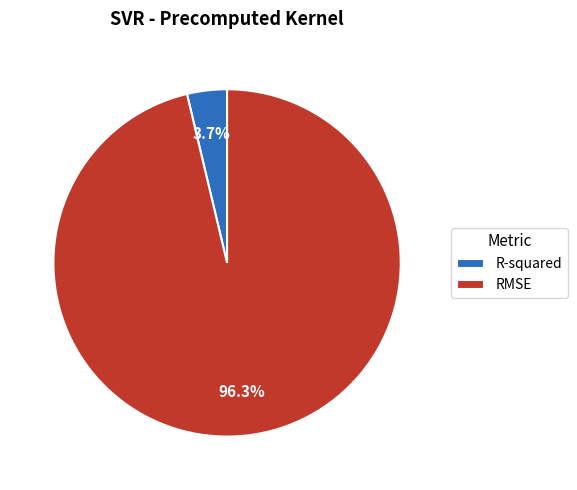

Is it true that RMSE is 96% of the pie?

True